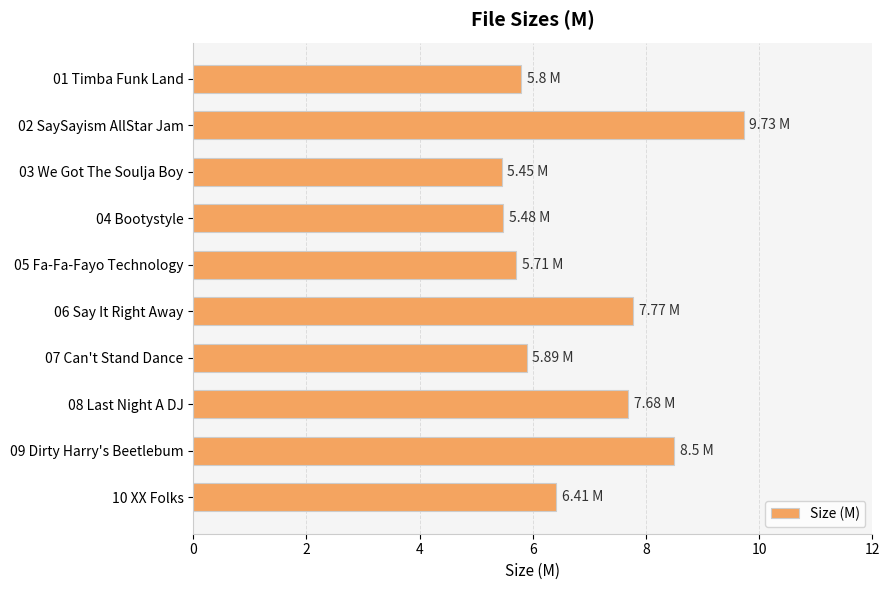

What is the difference between the second highest and second lowest values?

3.0